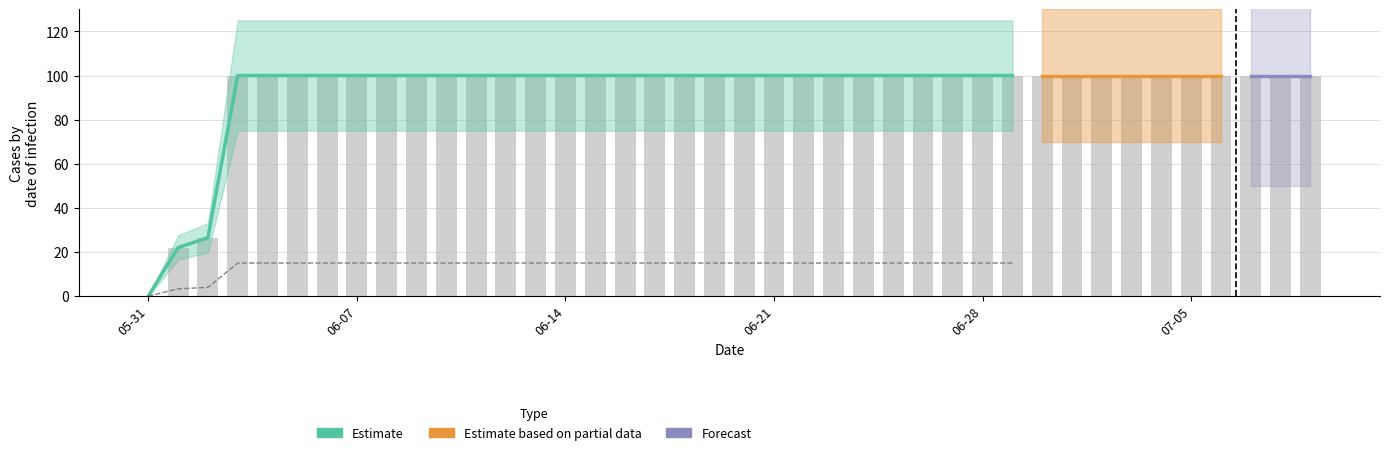

What is the label of the 32nd bar from the right?

2020-06-08